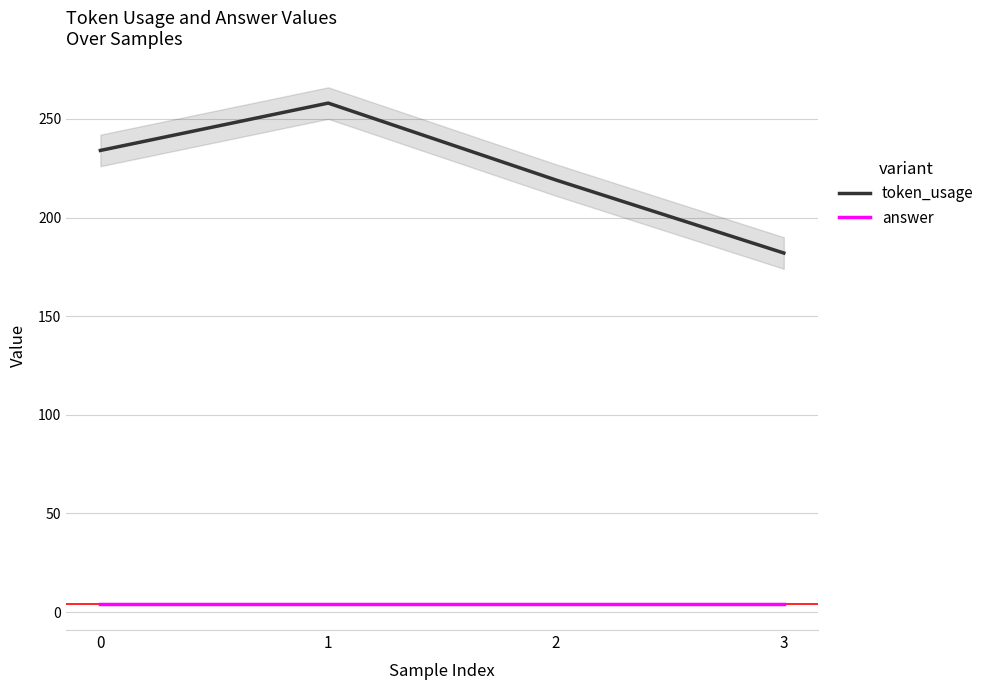

Between 3 and 2, which is larger?

2